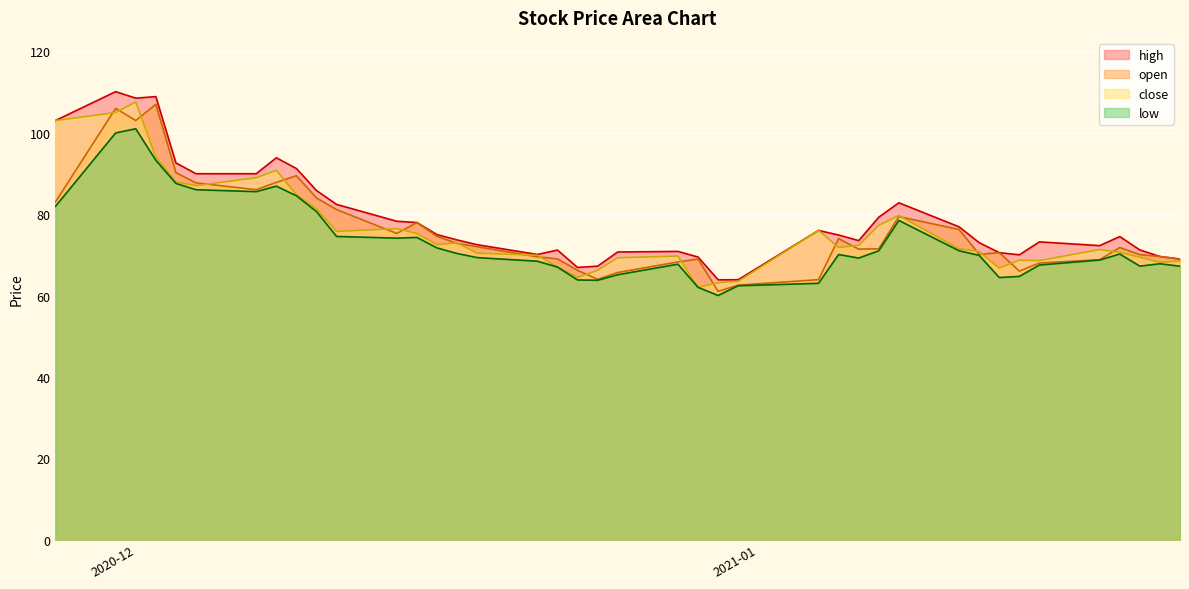

The value of close at 2021-01-07 is 77.2. True or false?

True